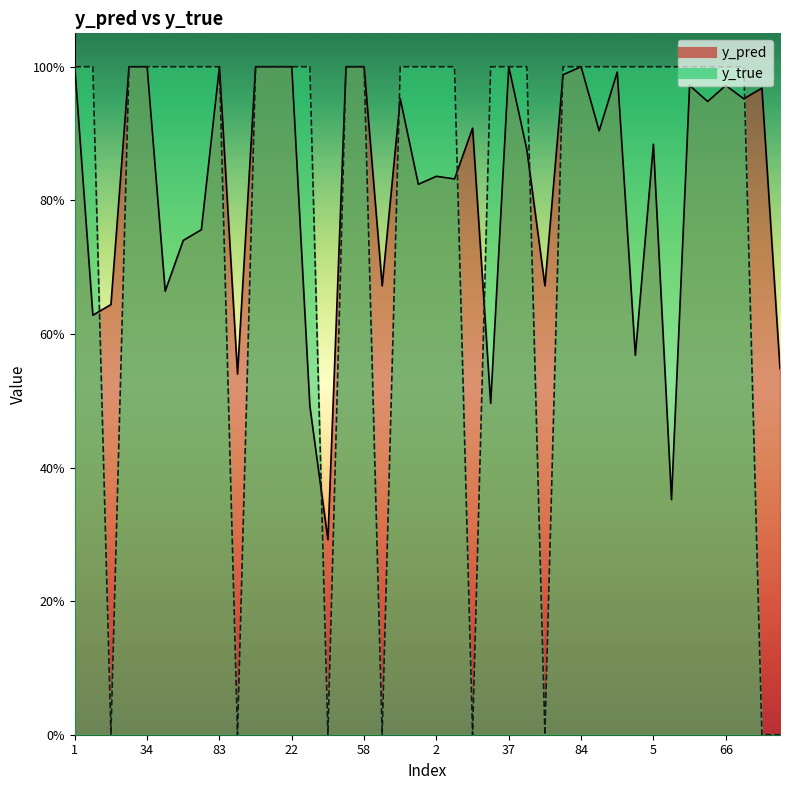

The y_pred series shows 0.5 at 34. True or false?

False